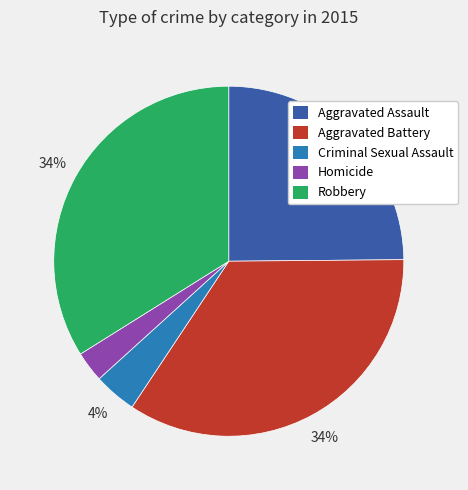

Which has a higher value, Aggravated Assault or Criminal Sexual Assault?

Aggravated Assault